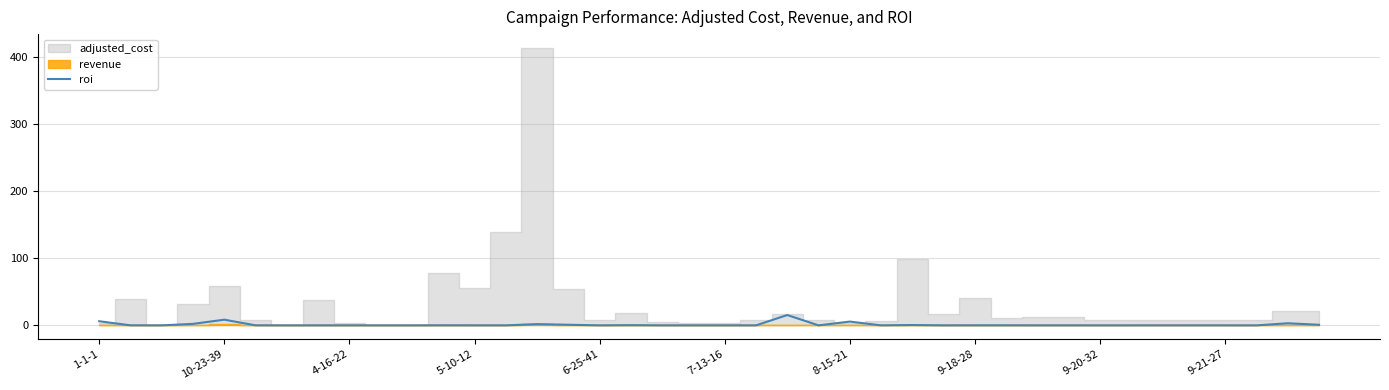

What is the highest value of the roi series?

15.4